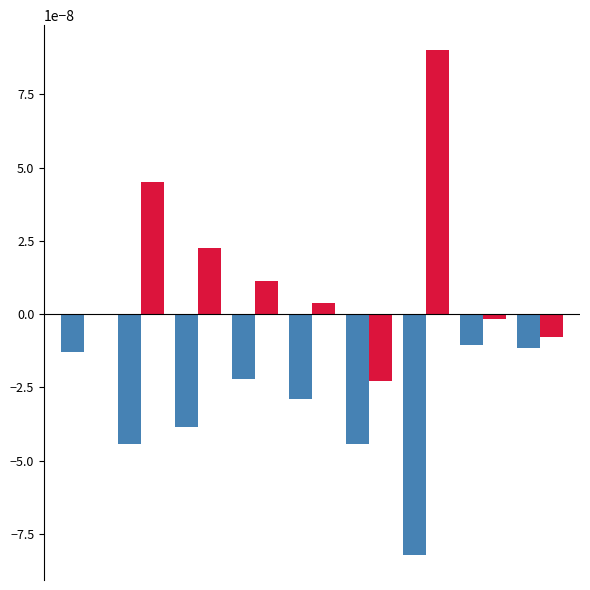

How many data points does each series have?

9